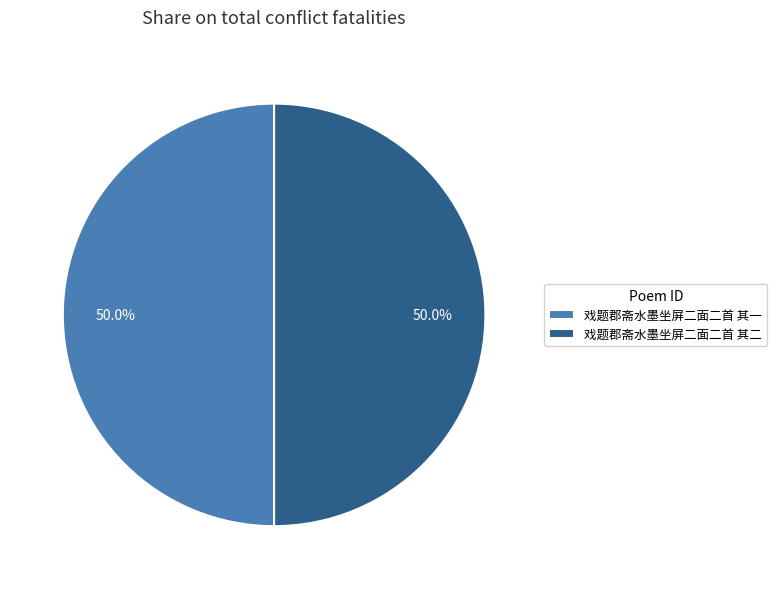

What is the ratio of the value at 戏题郡斋水墨坐屏二面二首 其二 to the value at 戏题郡斋水墨坐屏二面二首 其一?

1.0